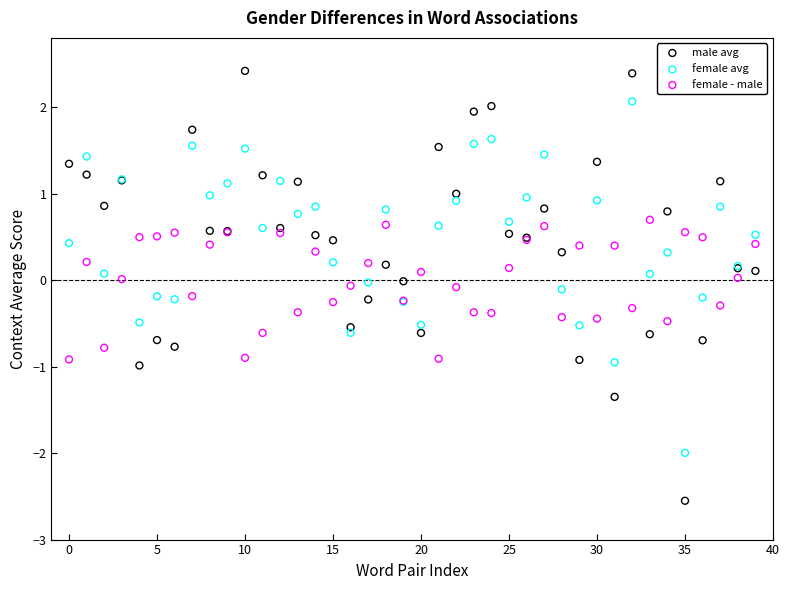

Which series reaches the maximum Y coordinate?

male avg